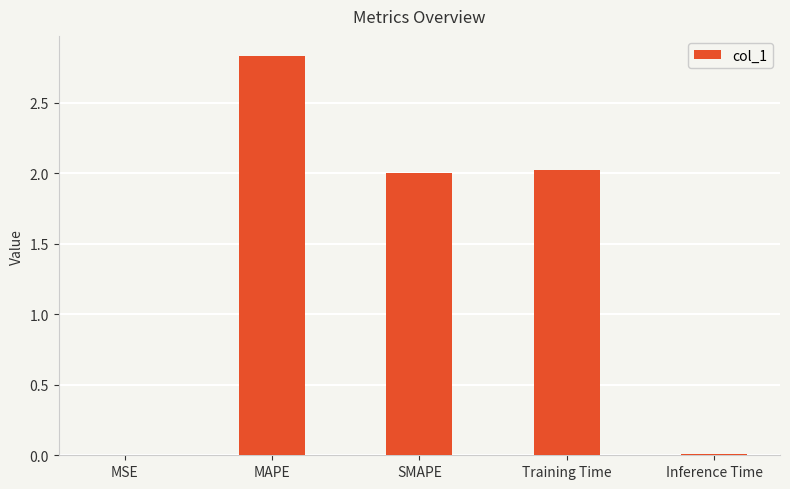

At which category does the chart reach its peak across all series?

MAPE